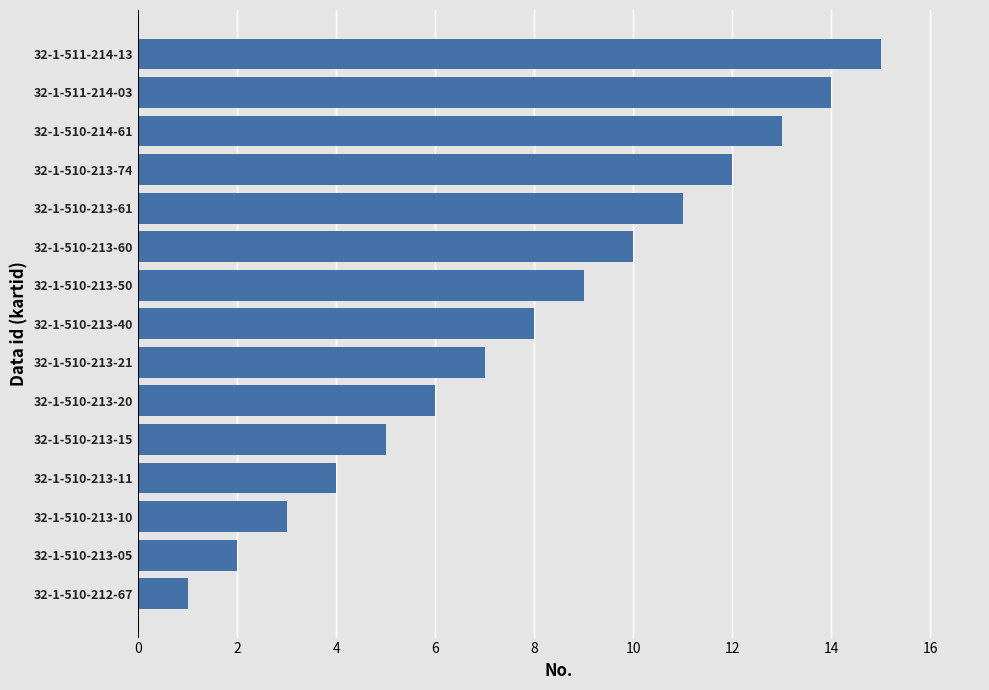

Is it true that the value at 32-1-511-214-03 is 14?

True